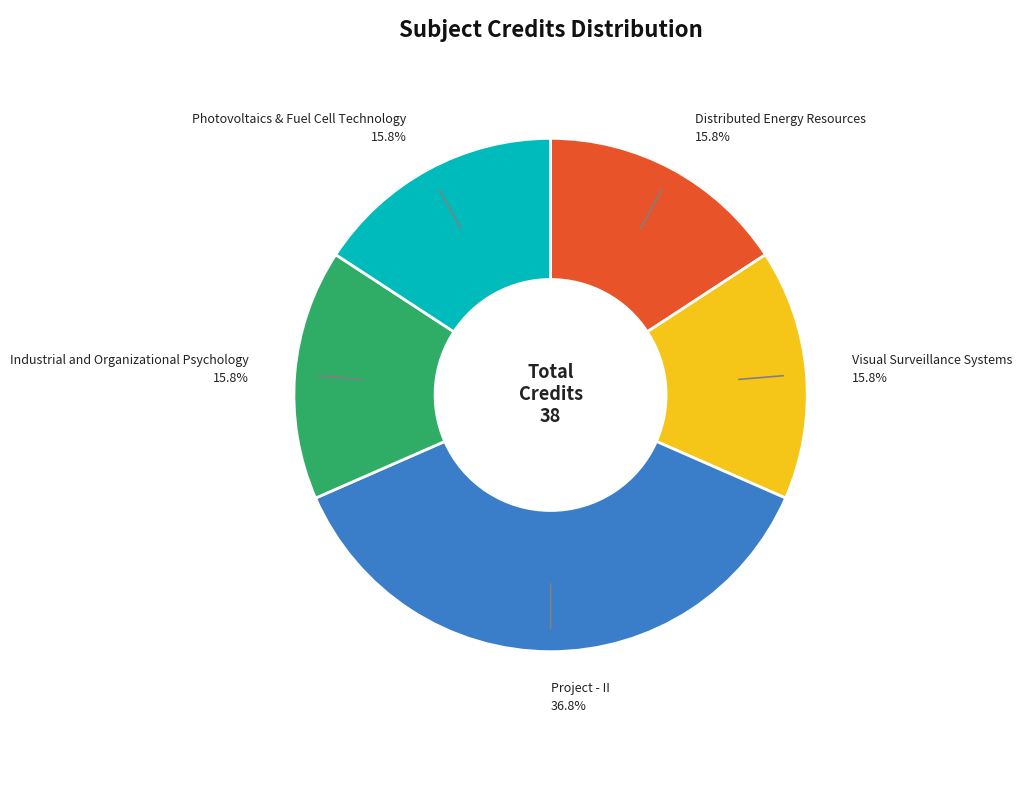

Is there a majority slice in this chart?

No